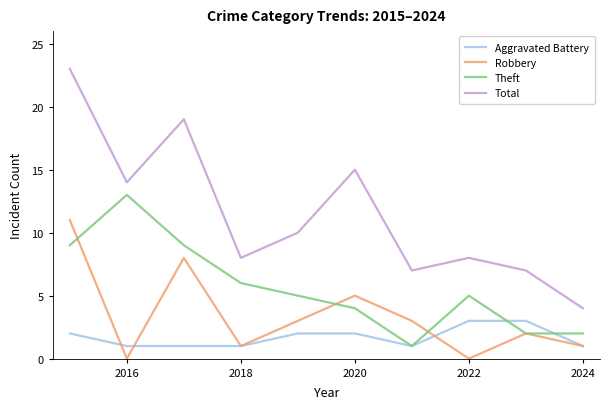

What is the maximum value shown in the chart?

23